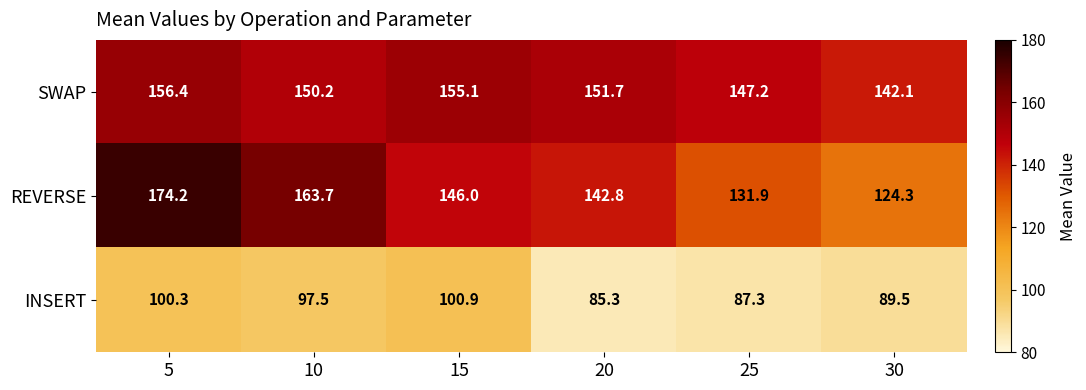

What is the sum of all SWAP values?

902.7